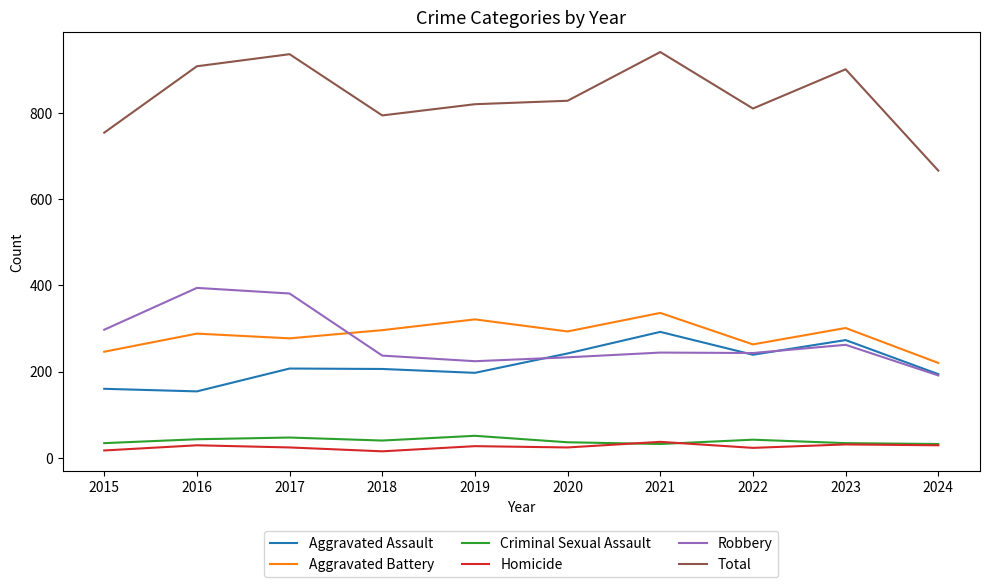

What is the maximum value for Robbery?

394